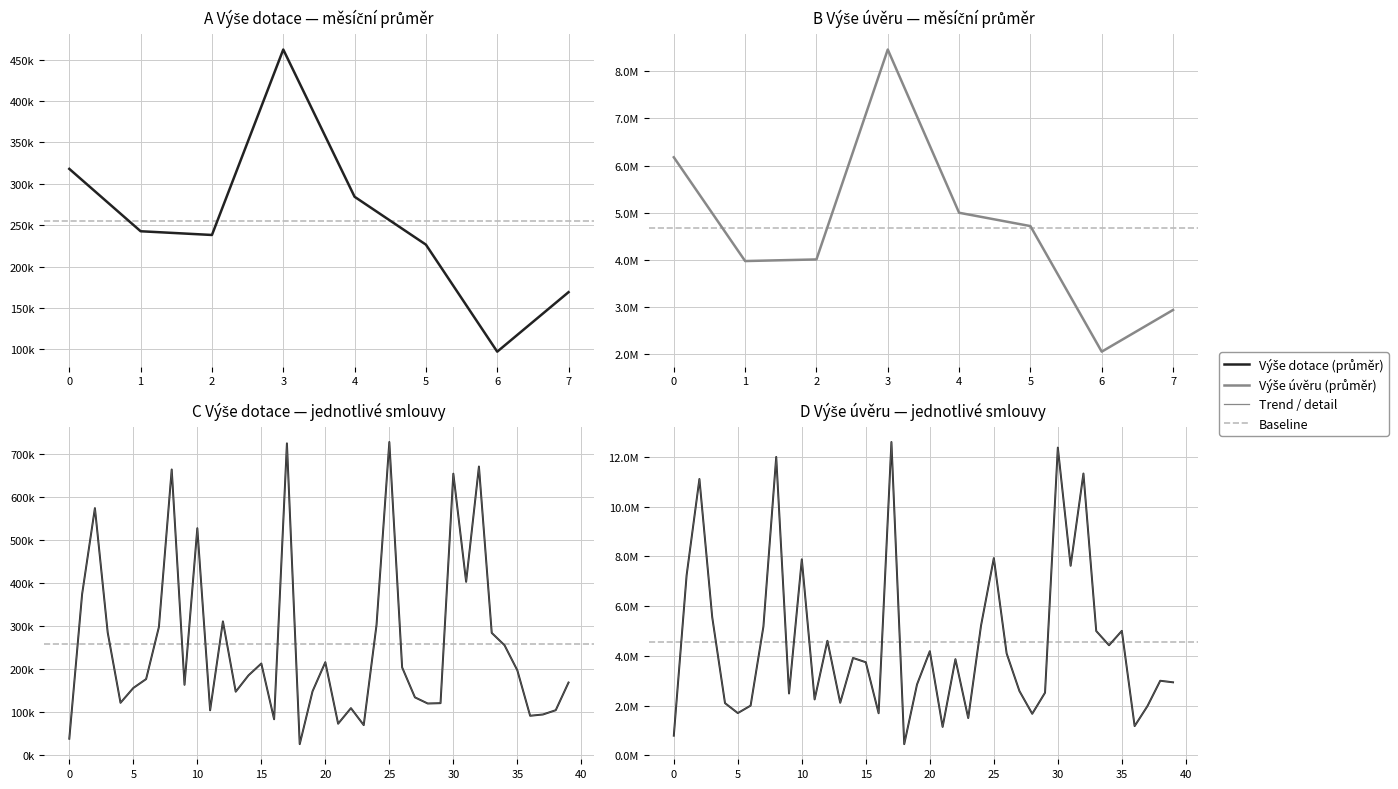

True or false: Výše dotace and Výše úvěru intersect in this chart.

False